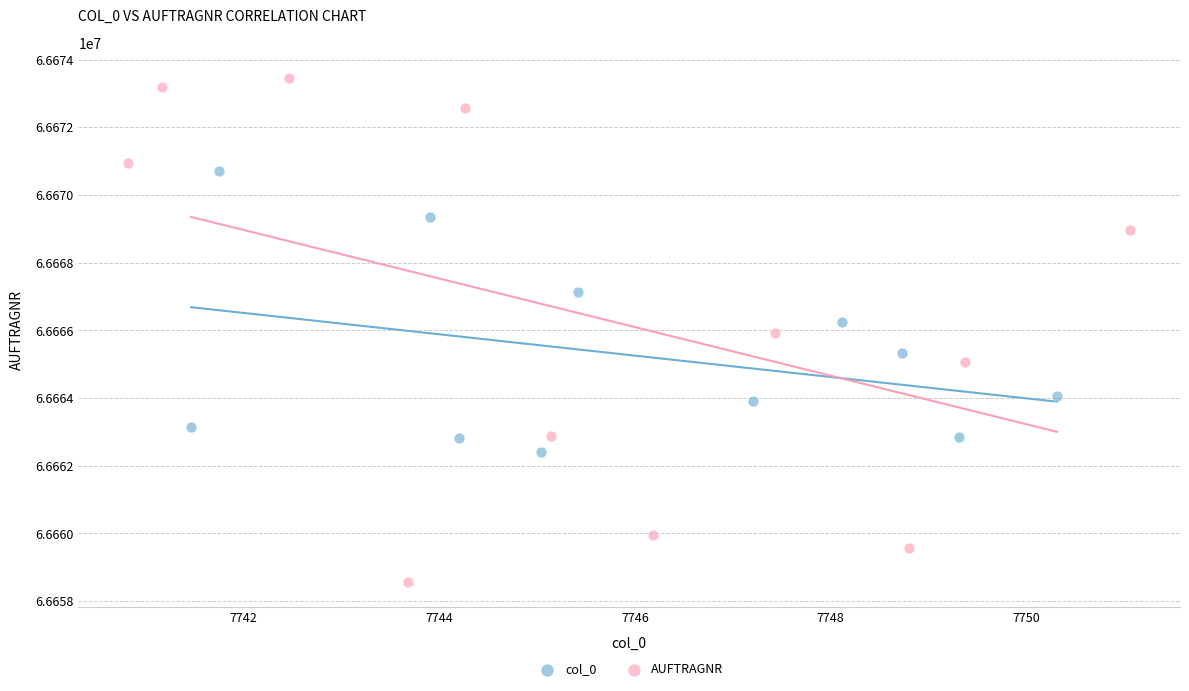

Which series has the widest spread of Y values?

AUFTRAGNR